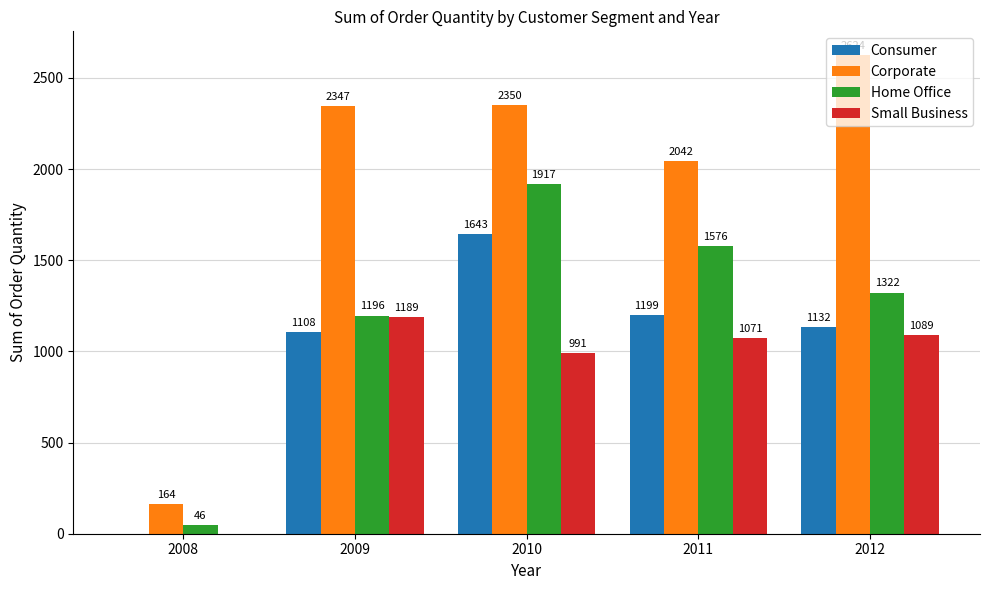

Reading left to right, extract all data points from this chart.

Consumer: 2008=0	2009=1108	2010=1643	2011=1199	2012=1132
Corporate: 2008=164	2009=2347	2010=2350	2011=2042	2012=2624
Home Office: 2008=46	2009=1196	2010=1917	2011=1576	2012=1322
Small Business: 2008=0	2009=1189	2010=991	2011=1071	2012=1089